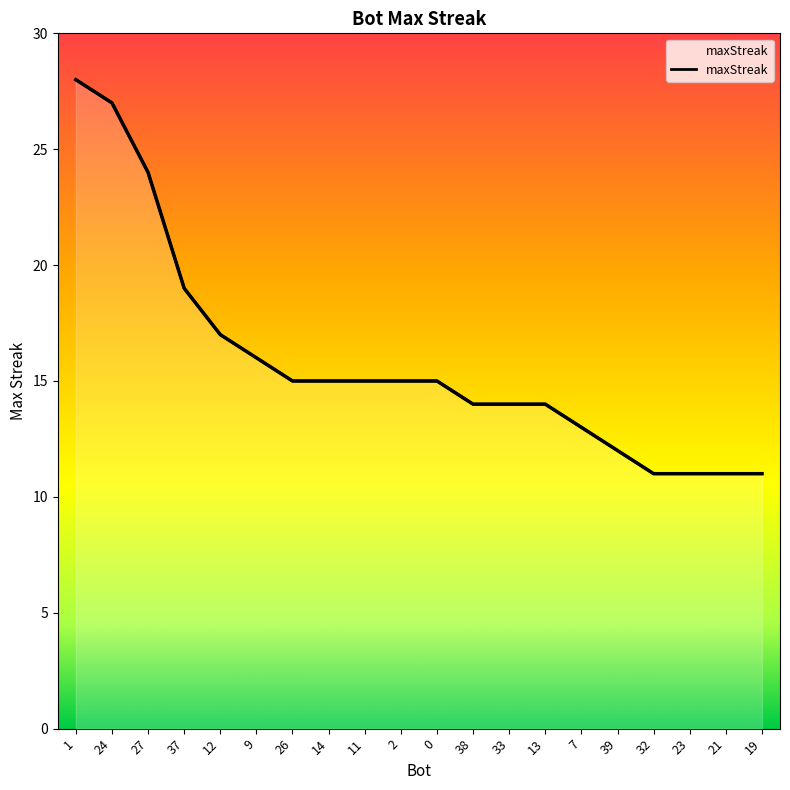

What is the difference between the second highest and second lowest values?

16